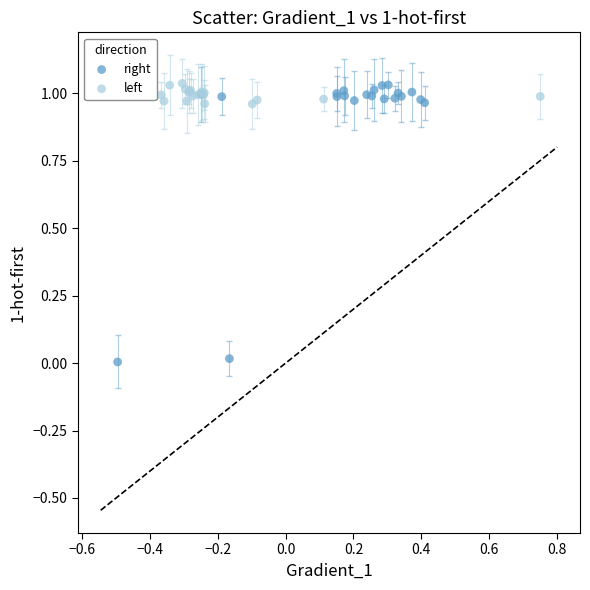

Which series has the largest Y range (max minus min)?

right